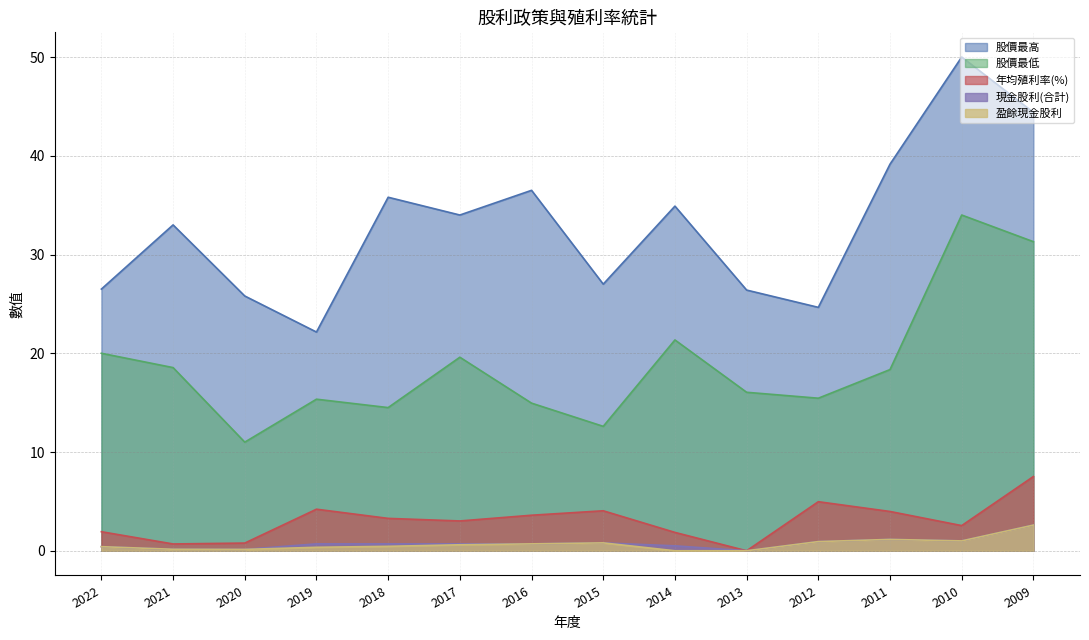

How many categories are shown in the chart?

14